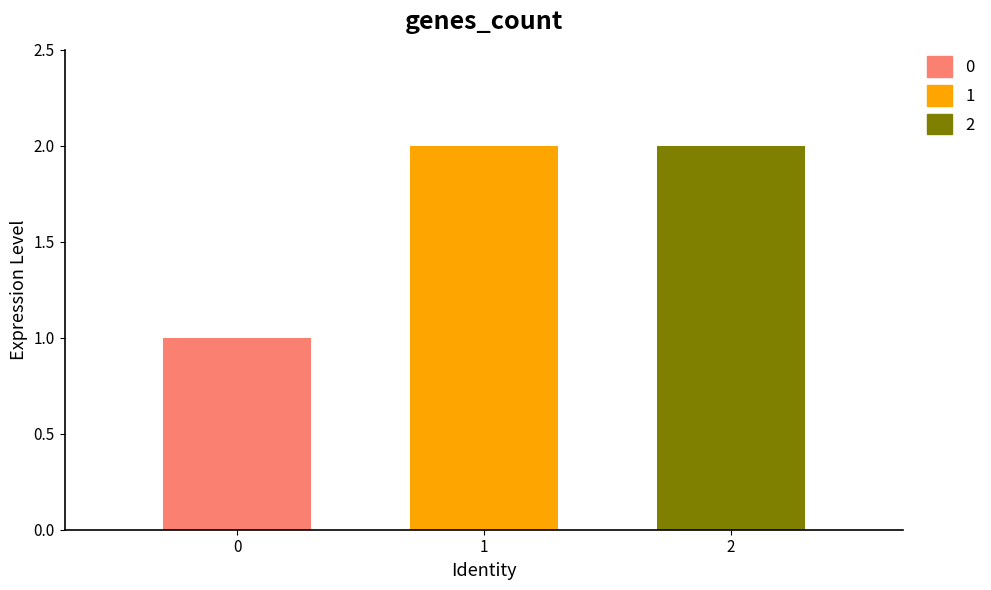

The 0 series shows 1 at 1. True or false?

True